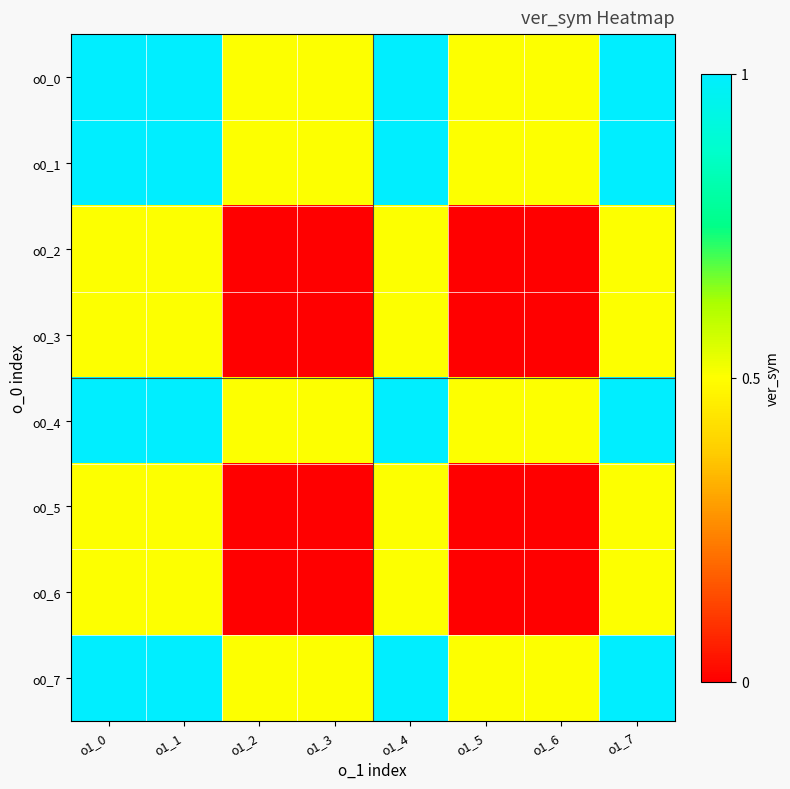

At which category is the sum across all series the highest?

o1_0